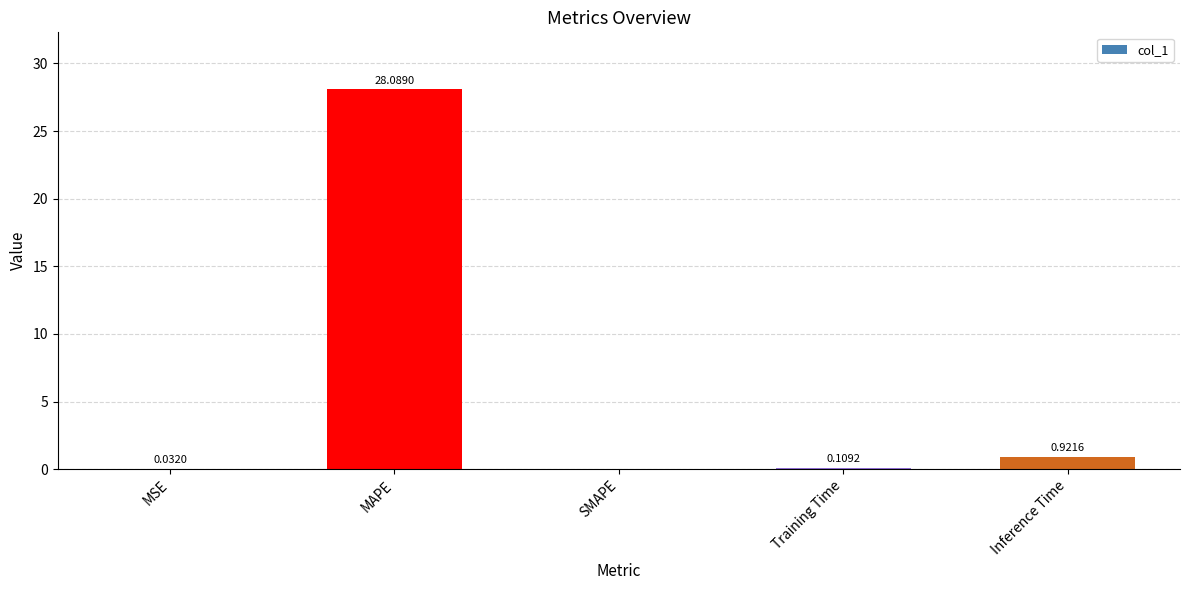

What is the change in value from SMAPE to Training Time?

+0.1